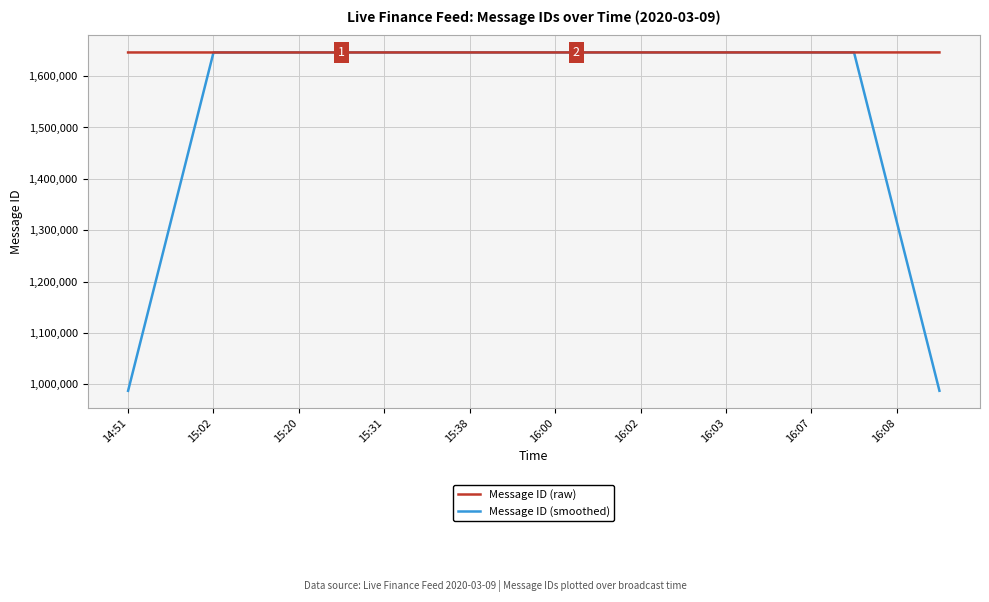

Is this an area chart (filled region under the line)?

No